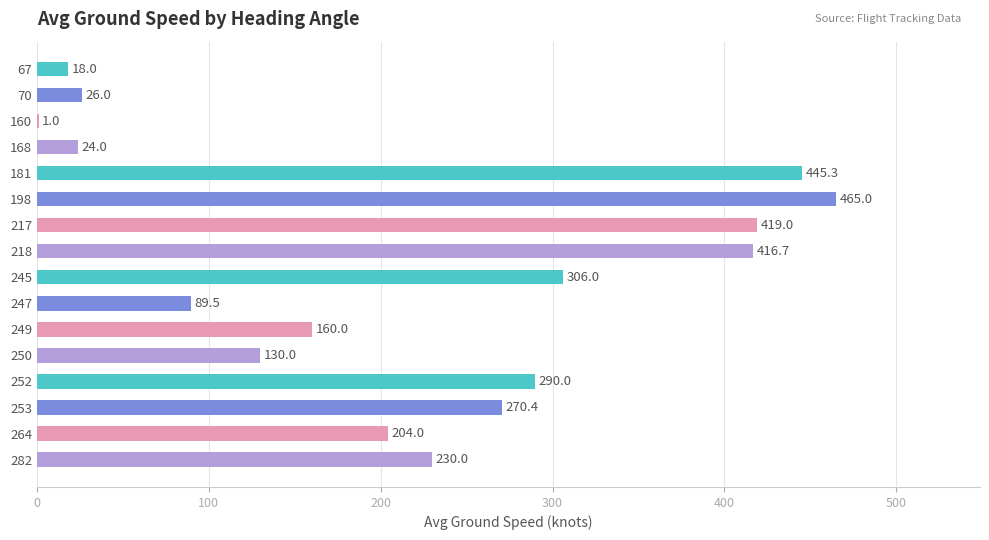

What is the sum of the values at 282 and 67?

248.0